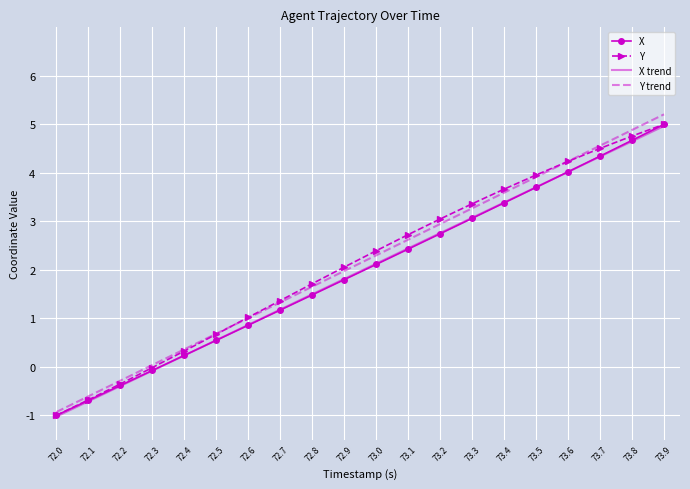

The value of Y at 73.0 is 2.4. True or false?

True